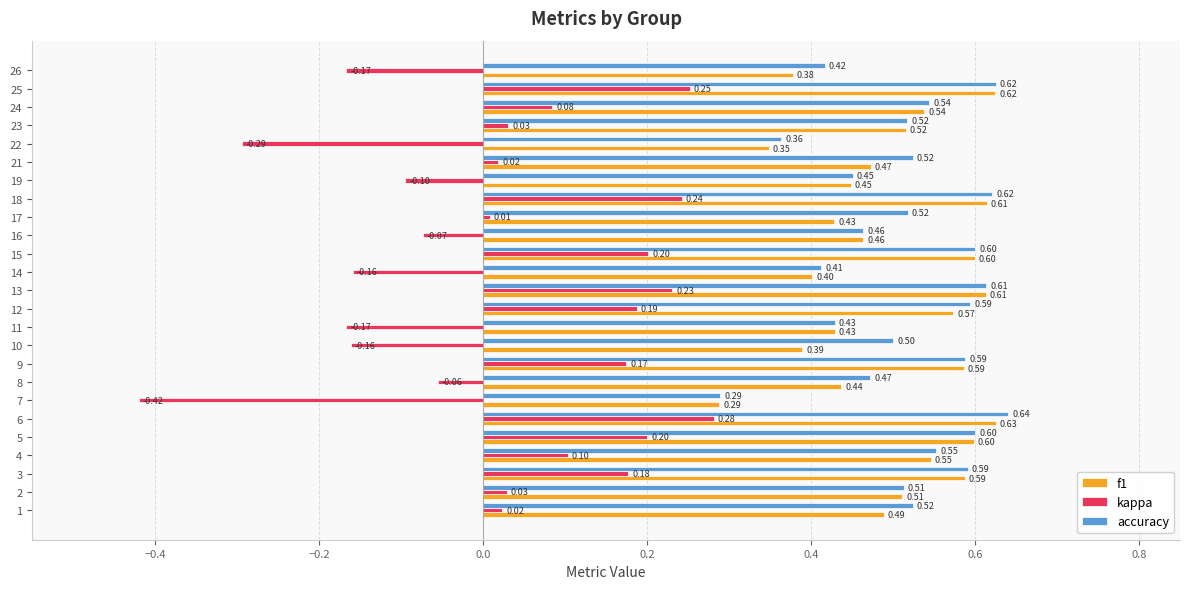

What is the spread (max minus min) of values at 7?

0.7